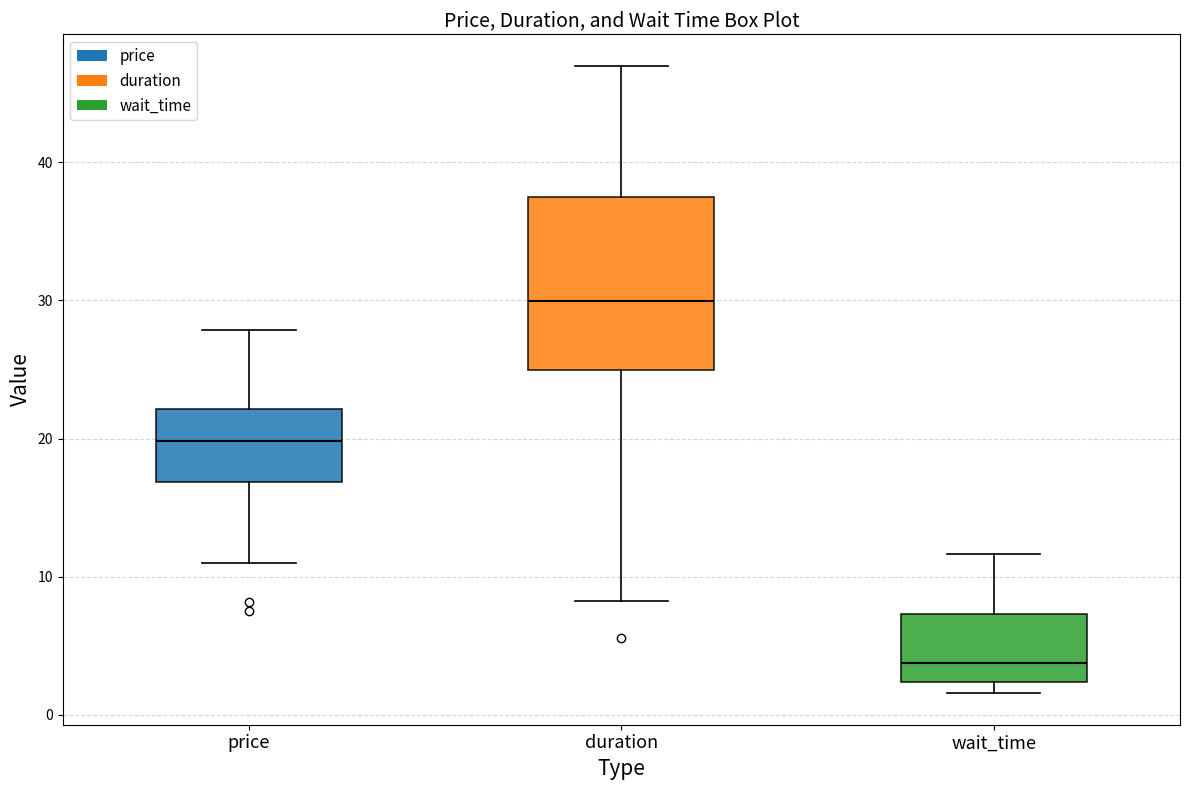

Reading left to right, transcribe this box plot: for each box, give where its median line is, the range the box spans, and where its two whiskers end, as read against the y-axis. The values are not printed on the chart, so give them approximately, as read against the axis.

price: median 20, box 17 to 22, whiskers 11 to 28
duration: median 30, box 25 to 38, whiskers 8 to 47
wait_time: median 4, box 2 to 7, whiskers 2 (just below the box's lower edge) to 12